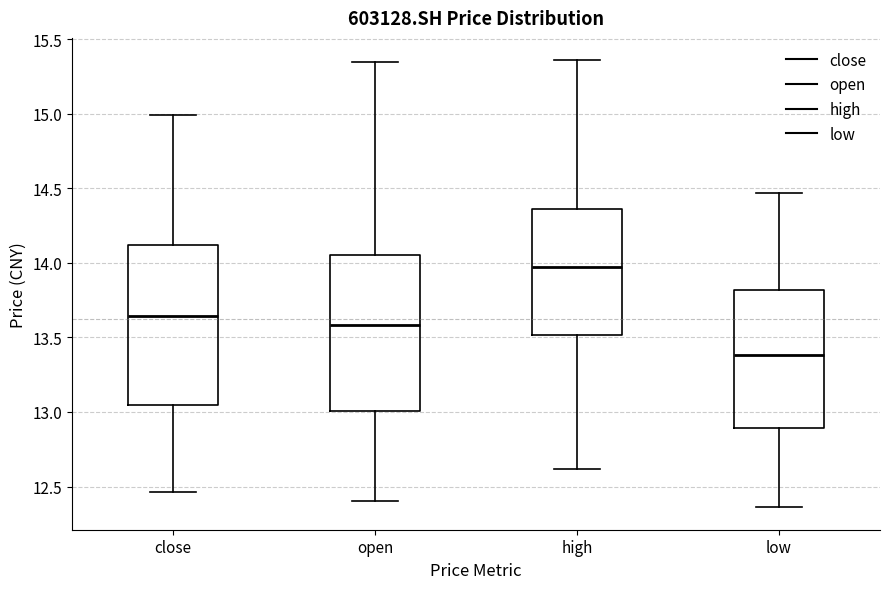

Where does the median line of the box for high sit on the y-axis? The values are not printed on the chart, so give them approximately, as read against the axis.

14.00